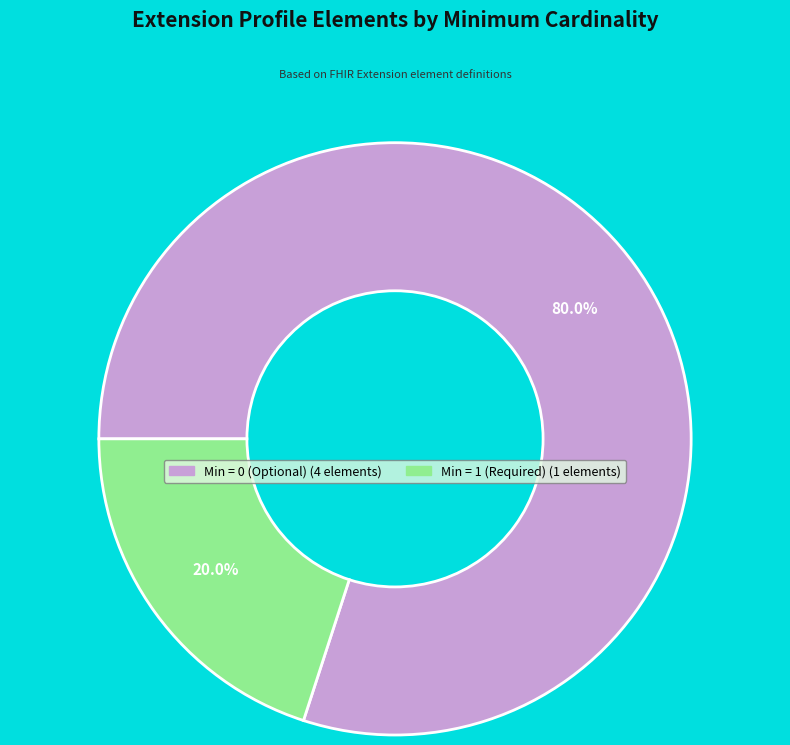

Does any single category account for the majority?

Yes